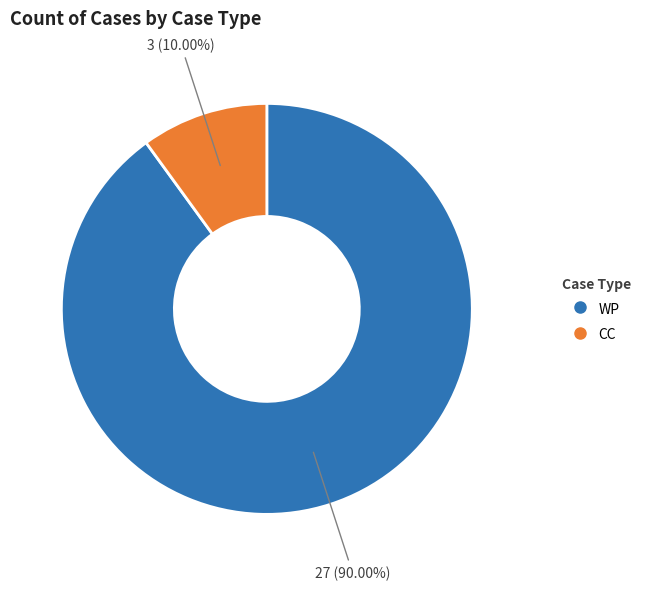

To the nearest percent, what is the average slice percentage?

50%